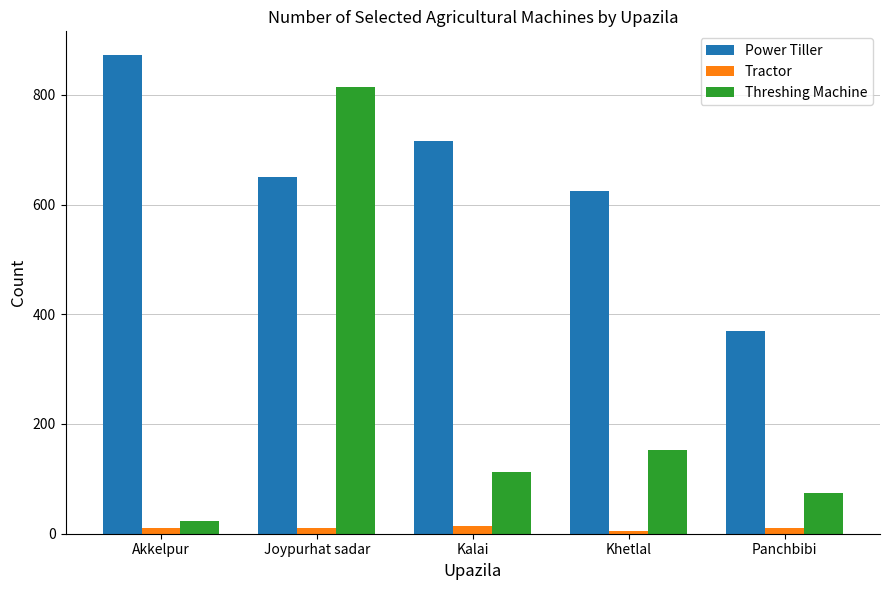

Is the value of Power Tiller at Panchbibi greater than the value of Threshing Machine at Khetlal?

Yes